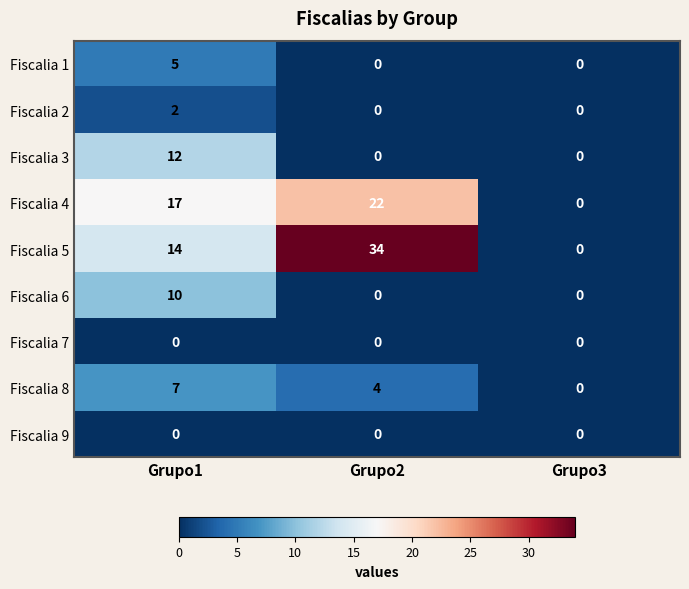

Which series has the largest total across all categories?

Fiscalia 5